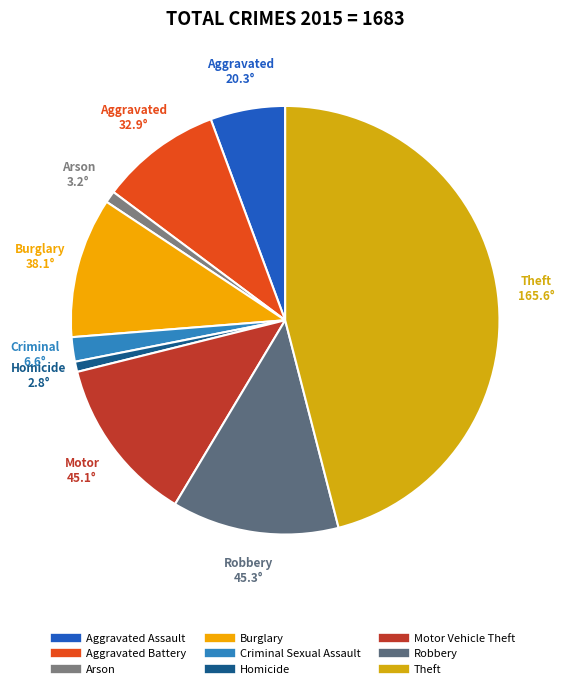

To the nearest percent, what is the difference between the Criminal Sexual Assault and Burglary slice percentages?

9%